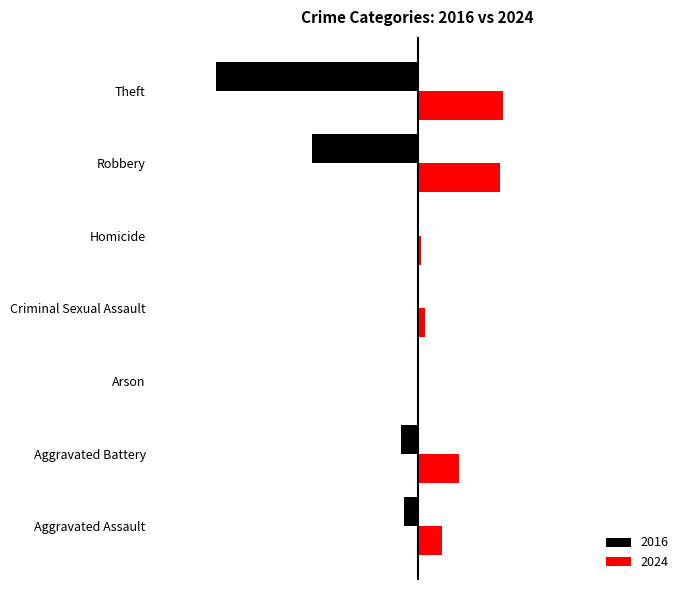

What is the difference between the second highest and second lowest values in the 2024 series?

23